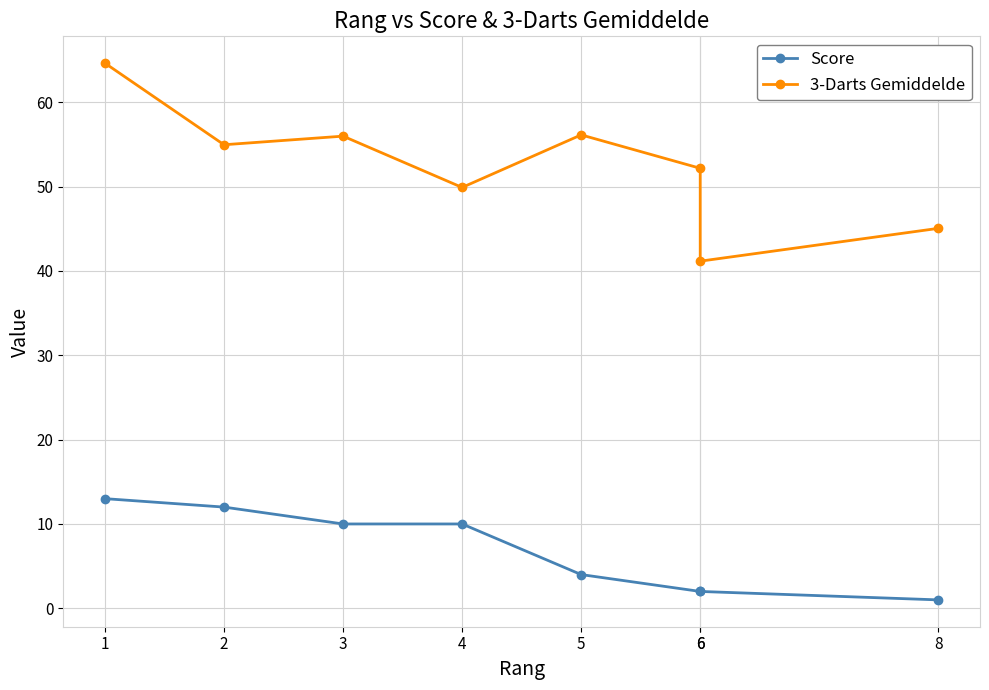

What is the total value across all series at 1?

77.6